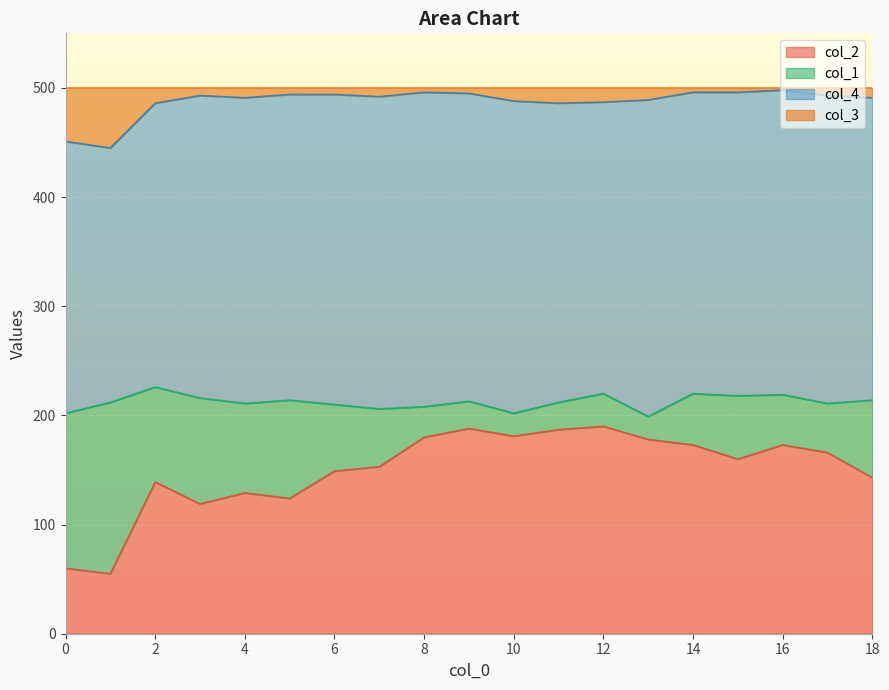

True or false: col_2 and col_3 intersect in this chart.

False